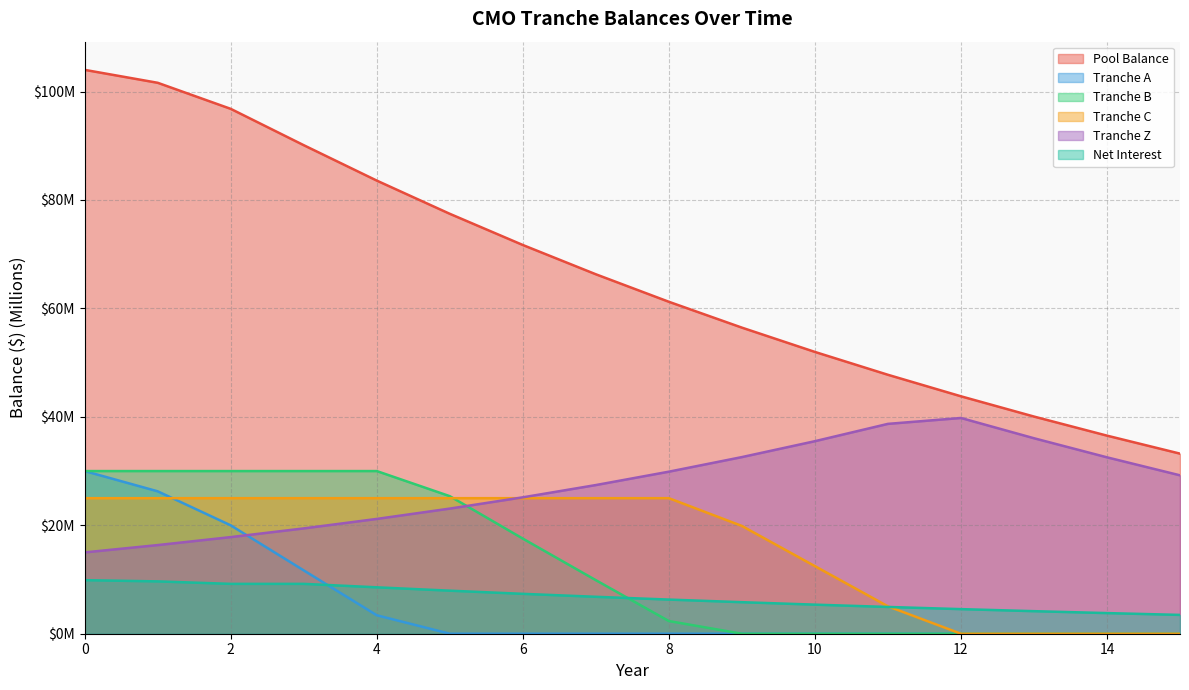

What is the total value across all series at 0?

213.9